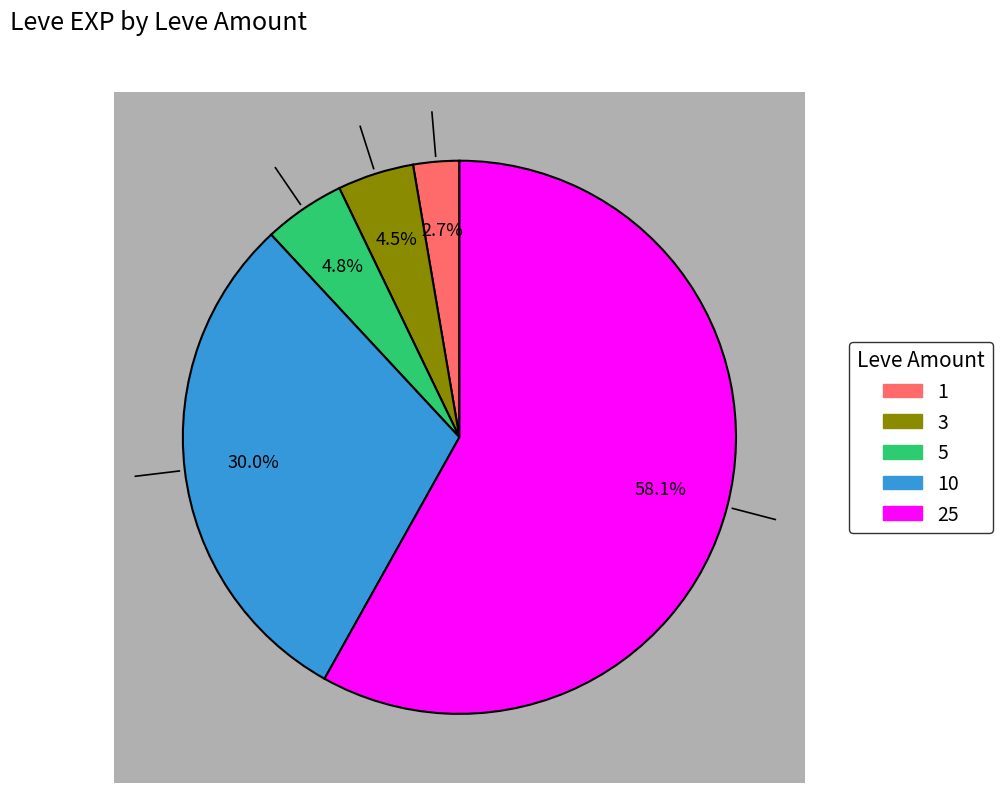

How many segments does this pie chart have?

5